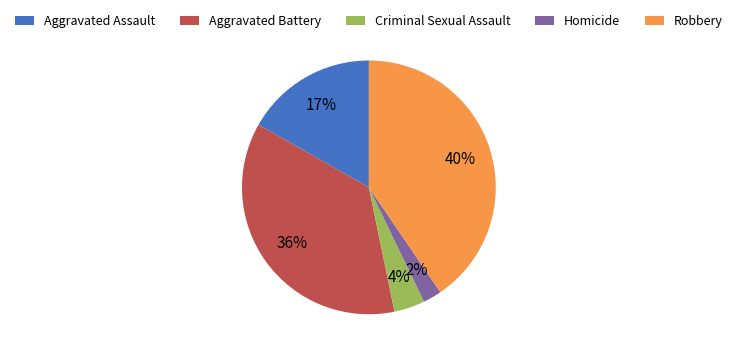

What percentage is the Aggravated Battery slice, to the nearest percent?

36%